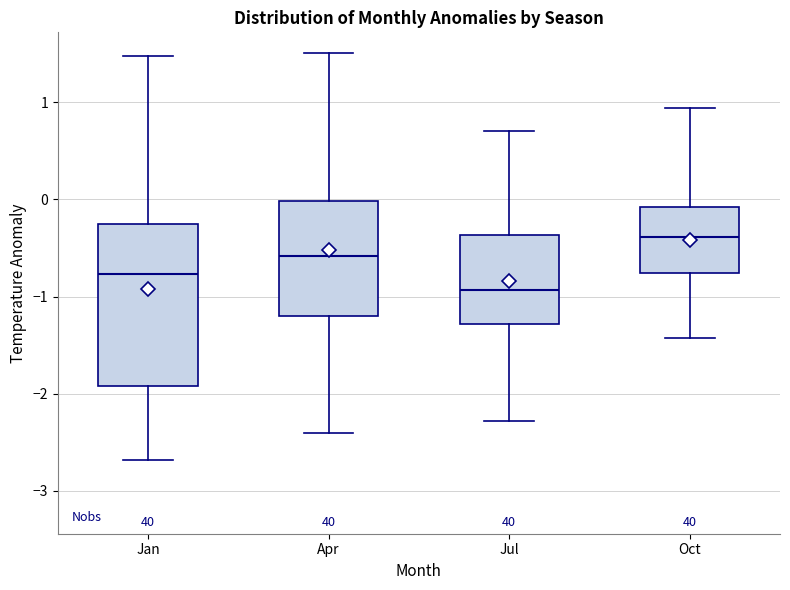

Reading left to right, transcribe this box plot: for each box, give where its median line is, the range the box spans, and where its two whiskers end, as read against the y-axis. The values are not printed on the chart, so give them approximately, as read against the axis.

Jan: median -0.8, box -1.9 to -0.3, whiskers -2.7 to 1.5
Apr: median -0.6, box -1.2 to 0.0, whiskers -2.4 to 1.5
Jul: median -0.9, box -1.3 to -0.4, whiskers -2.3 to 0.7
Oct: median -0.4, box -0.8 to -0.1, whiskers -1.4 to 0.9